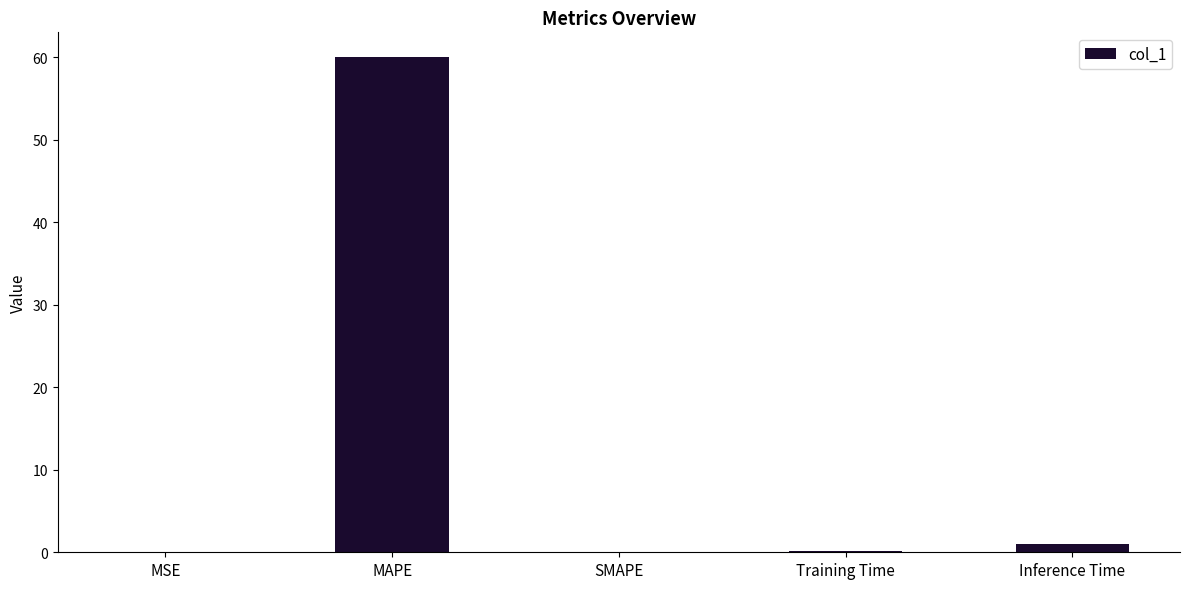

What is the average value?

12.2